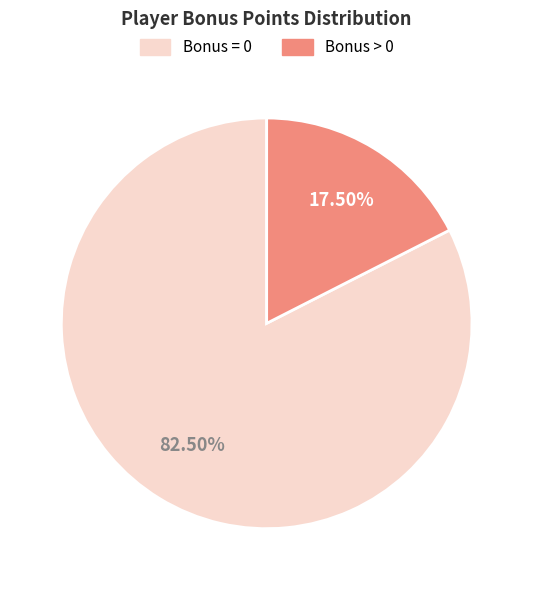

To the nearest percent, what is the difference between the largest and smallest slice percentages?

65%